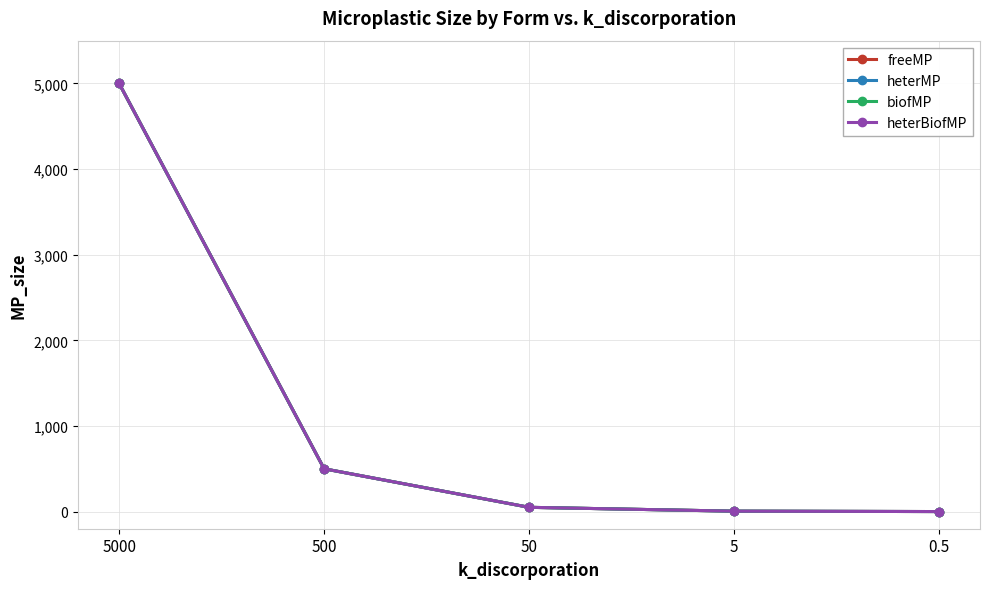

Reading right to left, what are all the values shown in this chart?

freeMP: 0.5=0.5	5=5.0	50=50.0	500=500.0	5000=5000.0
heterMP: 0.5=0.5	5=5.0	50=50.0	500=500.0	5000=5000.0
biofMP: 0.5=0.5	5=5.0	50=50.0	500=500.0	5000=5000.0
heterBiofMP: 0.5=0.5	5=5.0	50=50.0	500=500.0	5000=5000.0